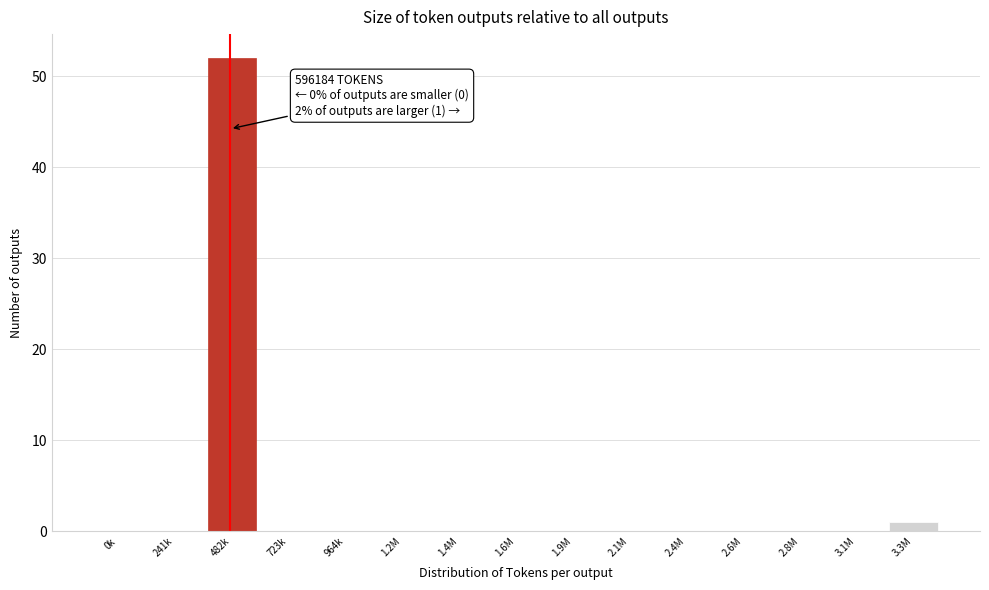

Reading left to right, extract all data points from this chart.

0k=0	241k=0	482k=52	723k=0	964k=0	1.2M=0	1.4M=0	1.6M=0	1.9M=0	2.1M=0	2.4M=0	2.6M=0	2.8M=0	3.1M=0	3.3M=1